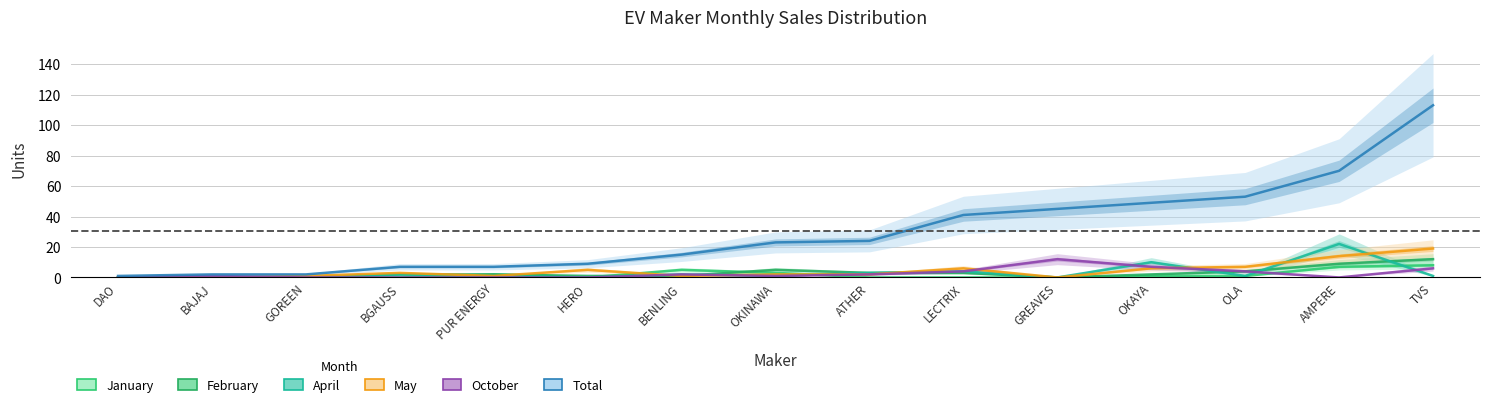

List the series in order of their peak value, highest first.

Total, April, May, February, October, January